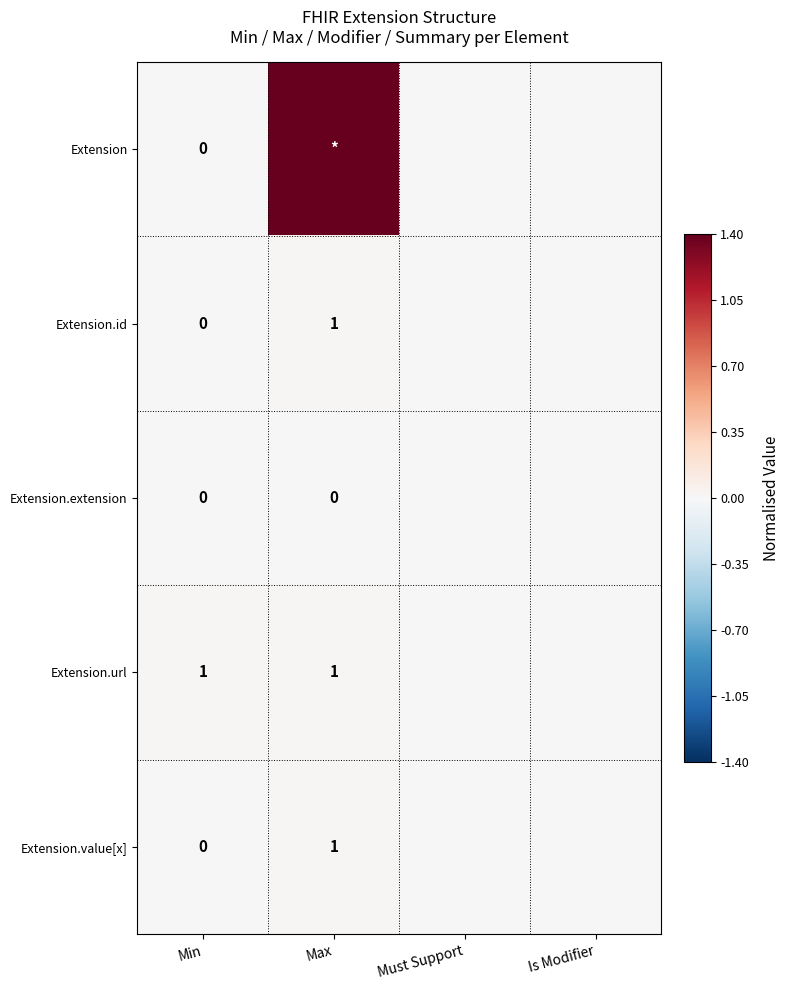

What is the difference between the highest and lowest values at Min?

1.0